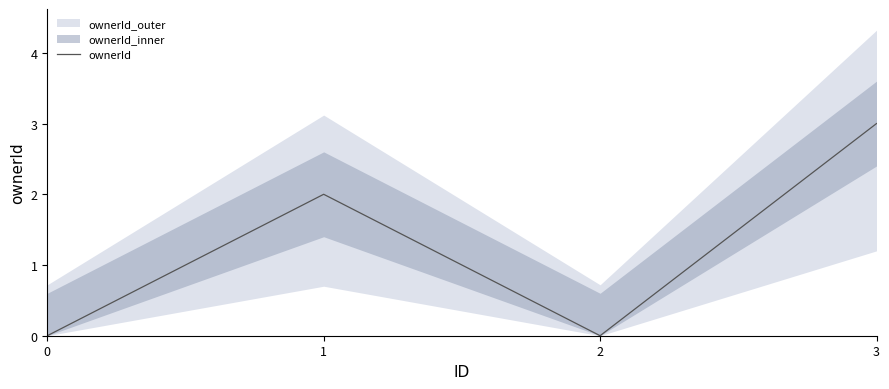

What is the average value?

1